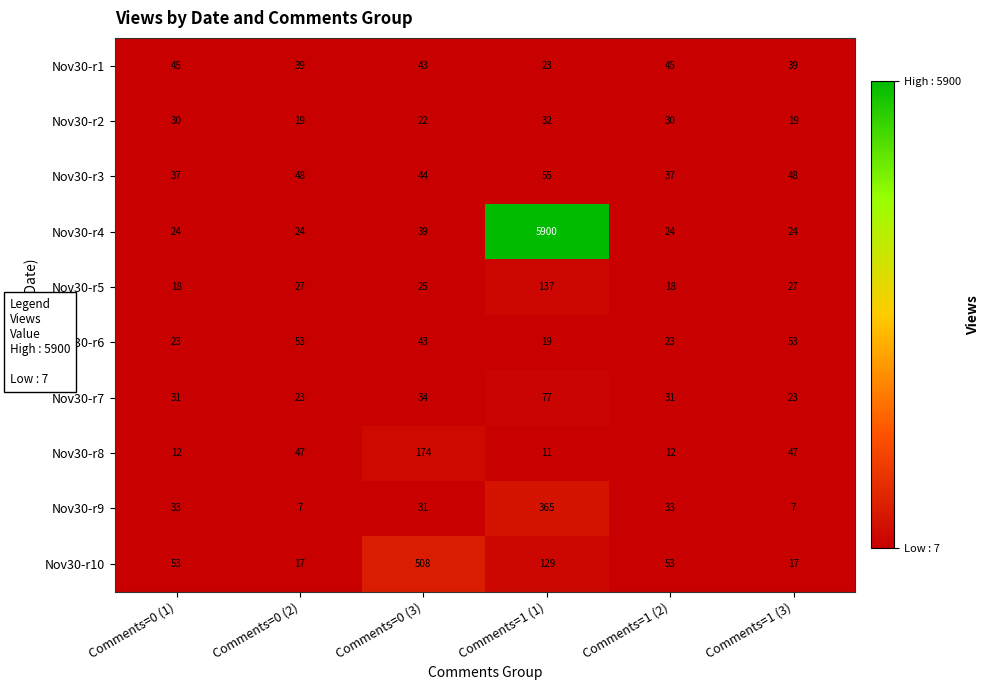

Rank the series by their maximum value, from lowest to highest.

Nov30-r2, Nov30-r1, Nov30-r6, Nov30-r3, Nov30-r7, Nov30-r5, Nov30-r8, Nov30-r9, Nov30-r10, Nov30-r4